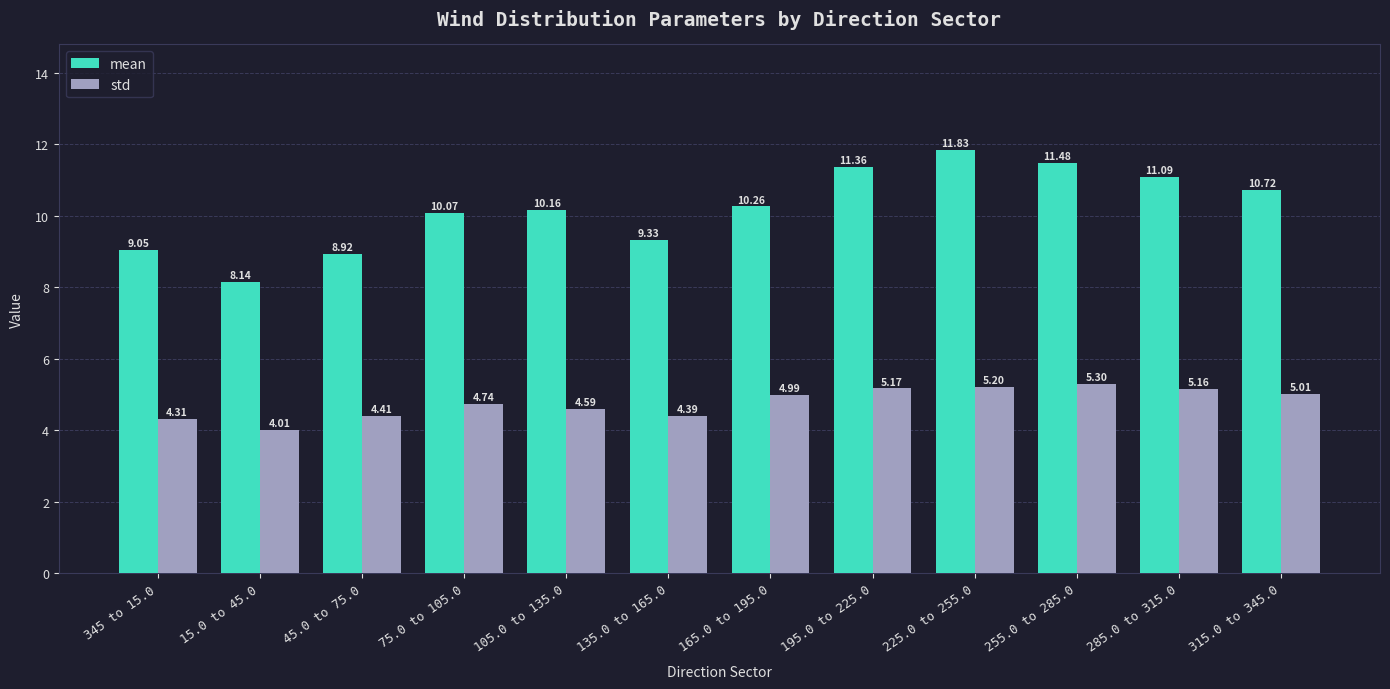

List the series in order of their peak value, highest first.

mean, std